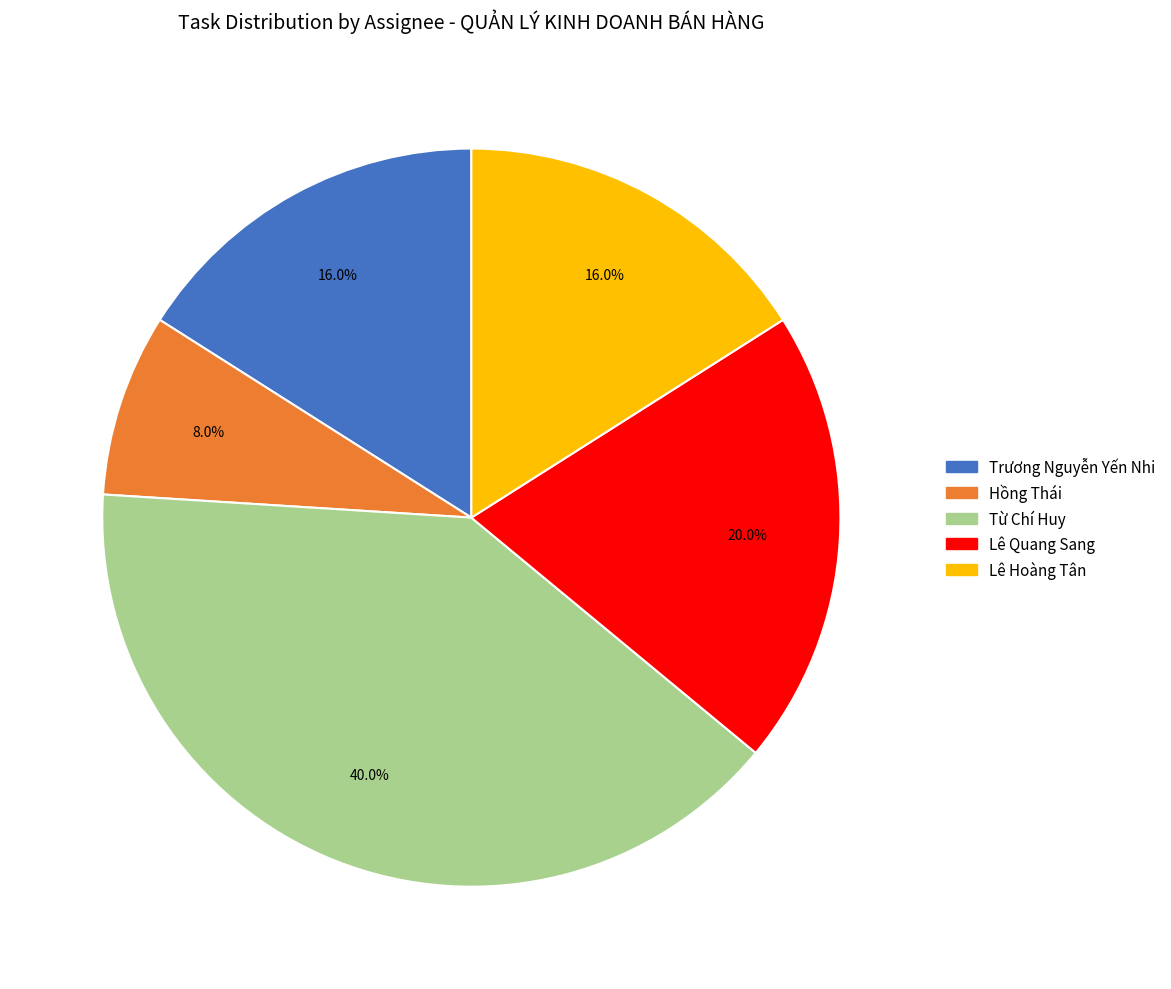

Is there a majority slice in this chart?

No